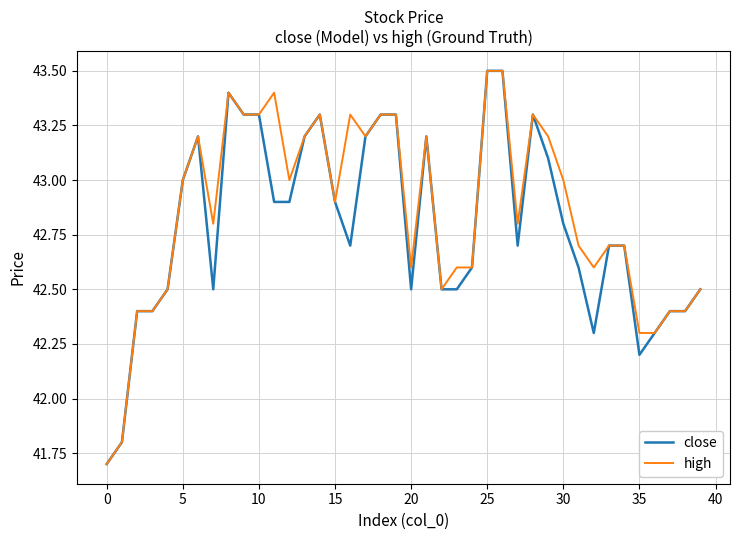

What is the highest value of the close series?

43.5